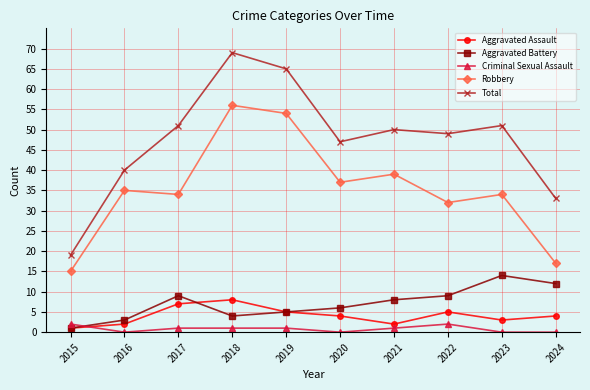

True or false: Aggravated Assault has more than 2 points higher than both neighbors.

False